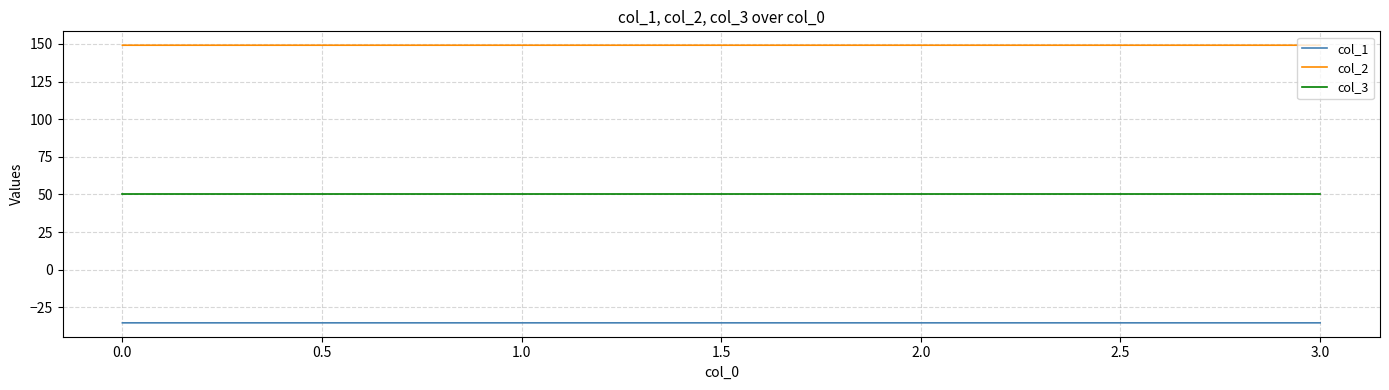

List the series in order of their peak value, highest first.

col_2, col_3, col_1